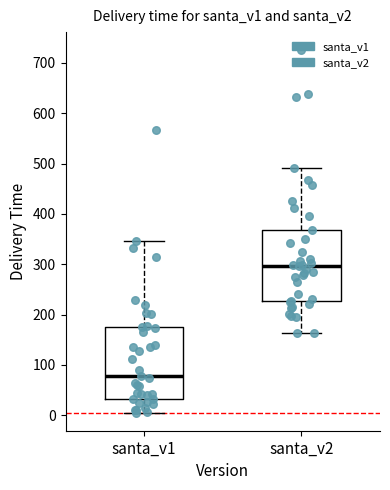

Where is the lower edge of the box for santa_v1 on the y-axis? The values are not printed on the chart, so give them approximately, as read against the axis.

30